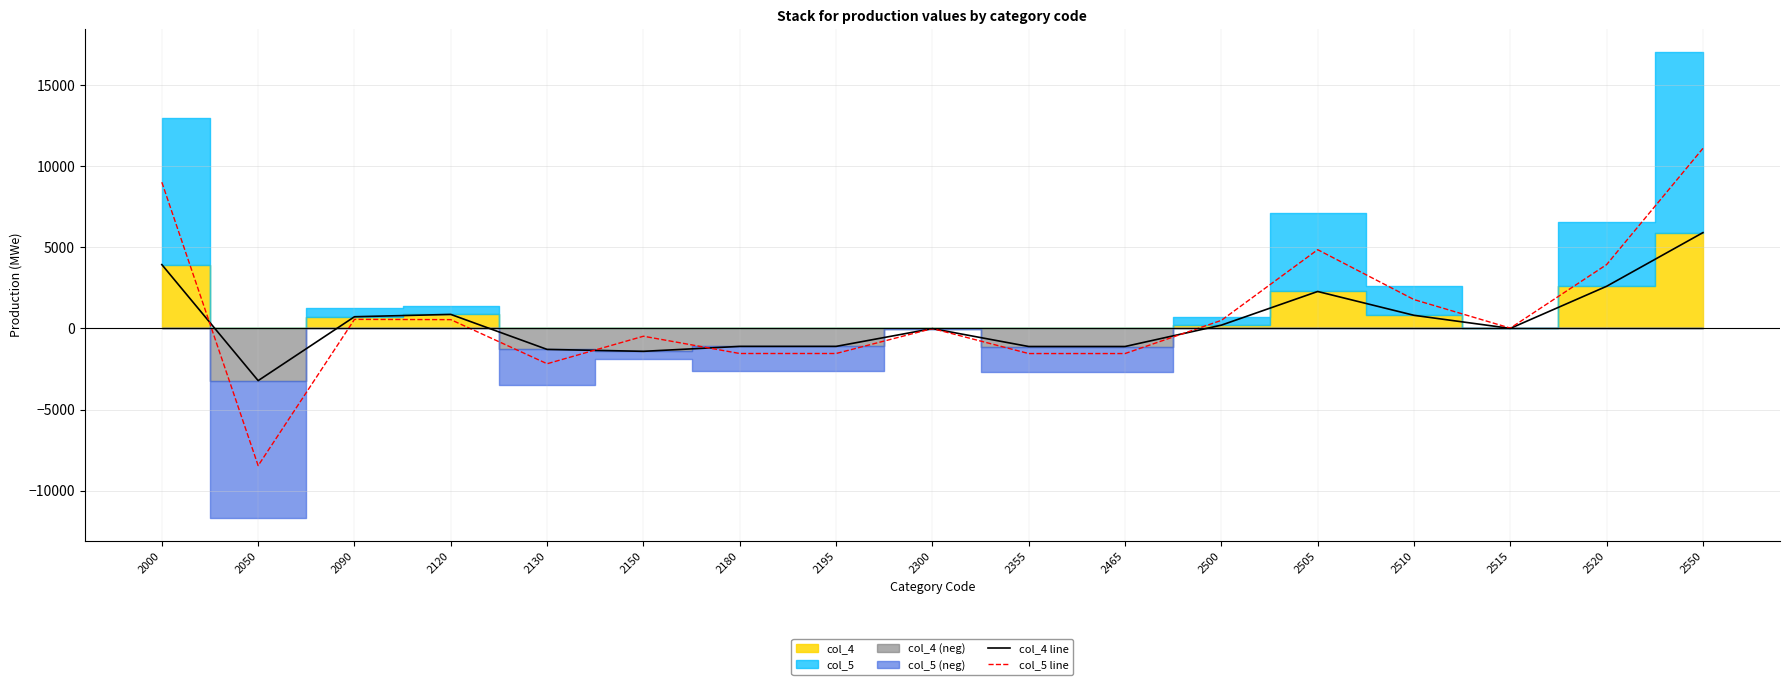

How many lines are shown in the chart?

2